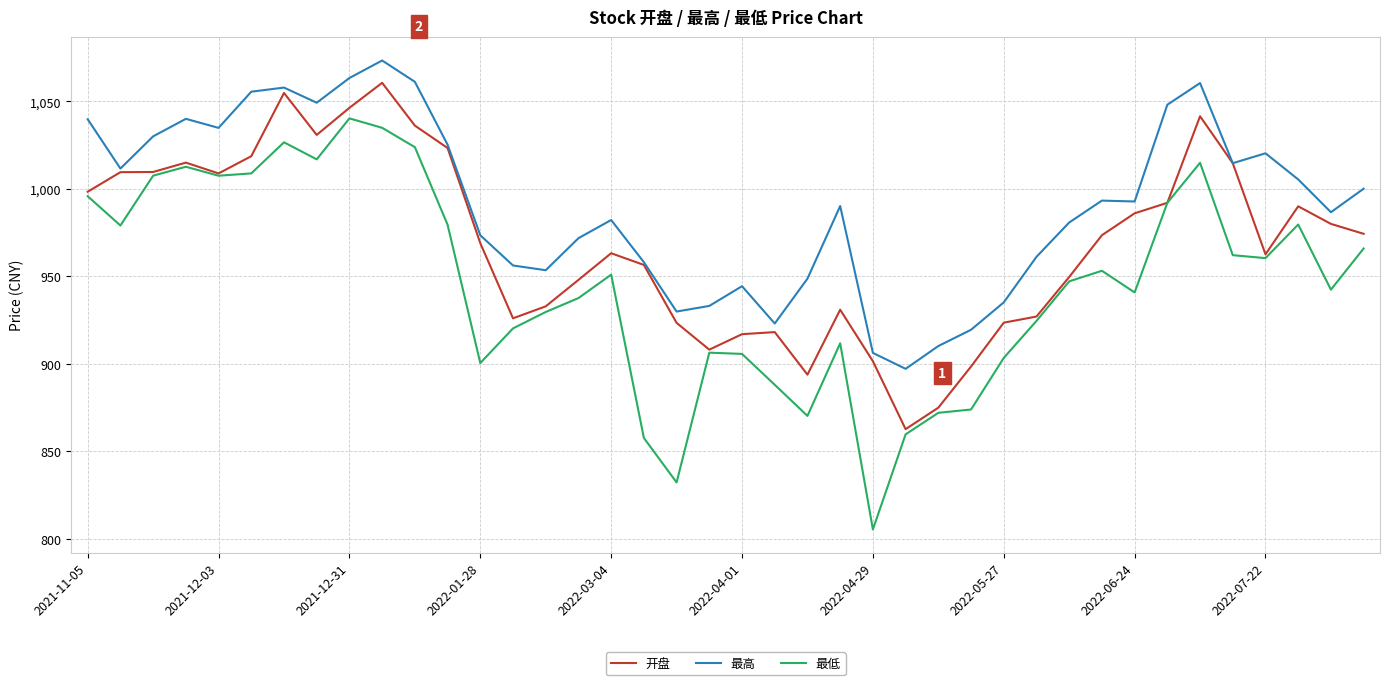

What is the highest value of the 最高 series?

1073.4